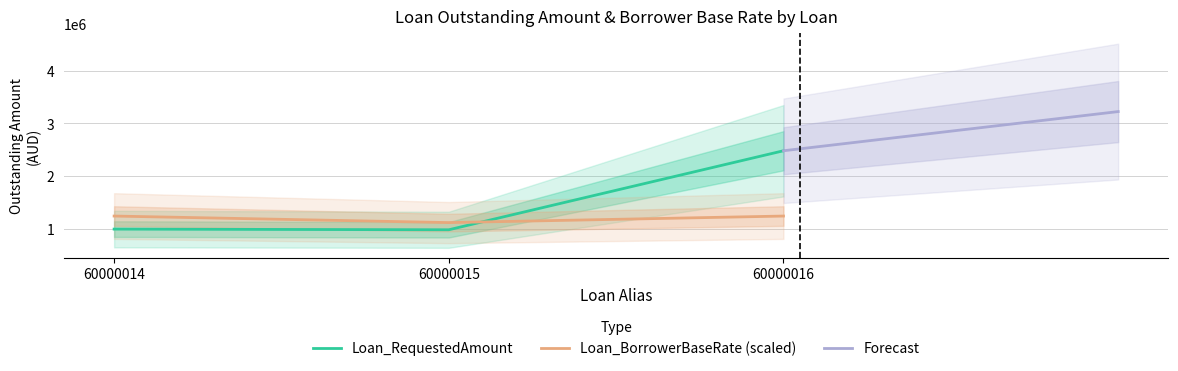

At which label does Loan_RequestedAmount reach its peak?

60000016